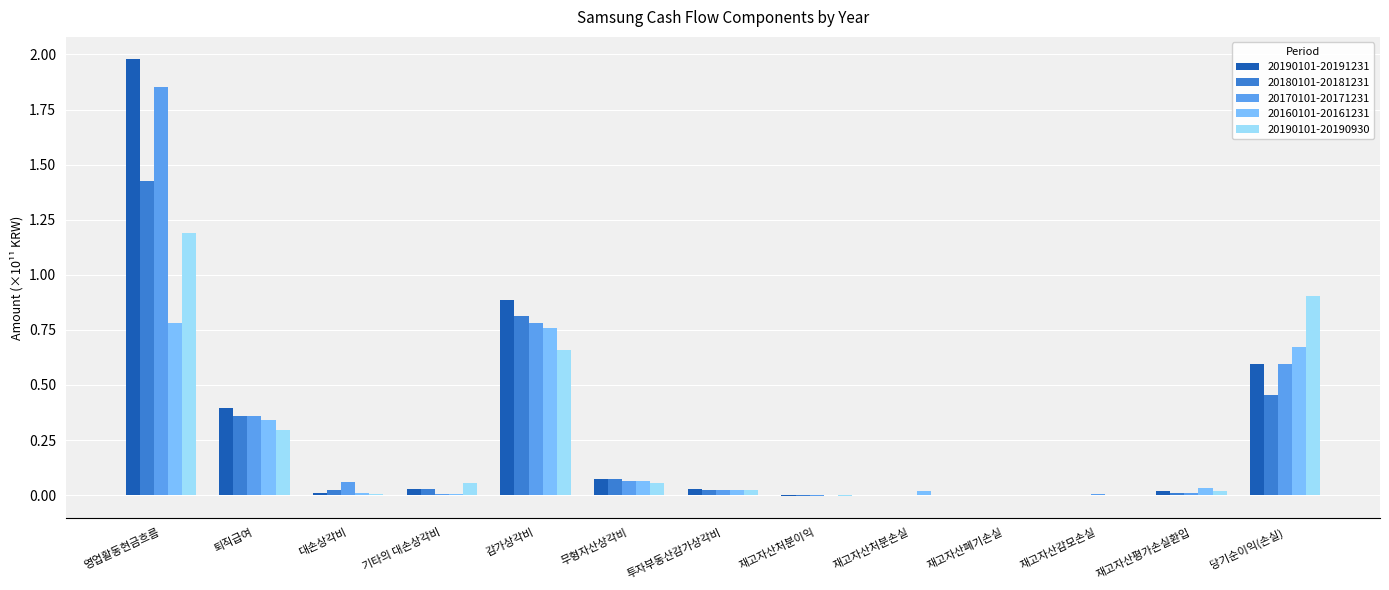

How many groups of bars are there?

13